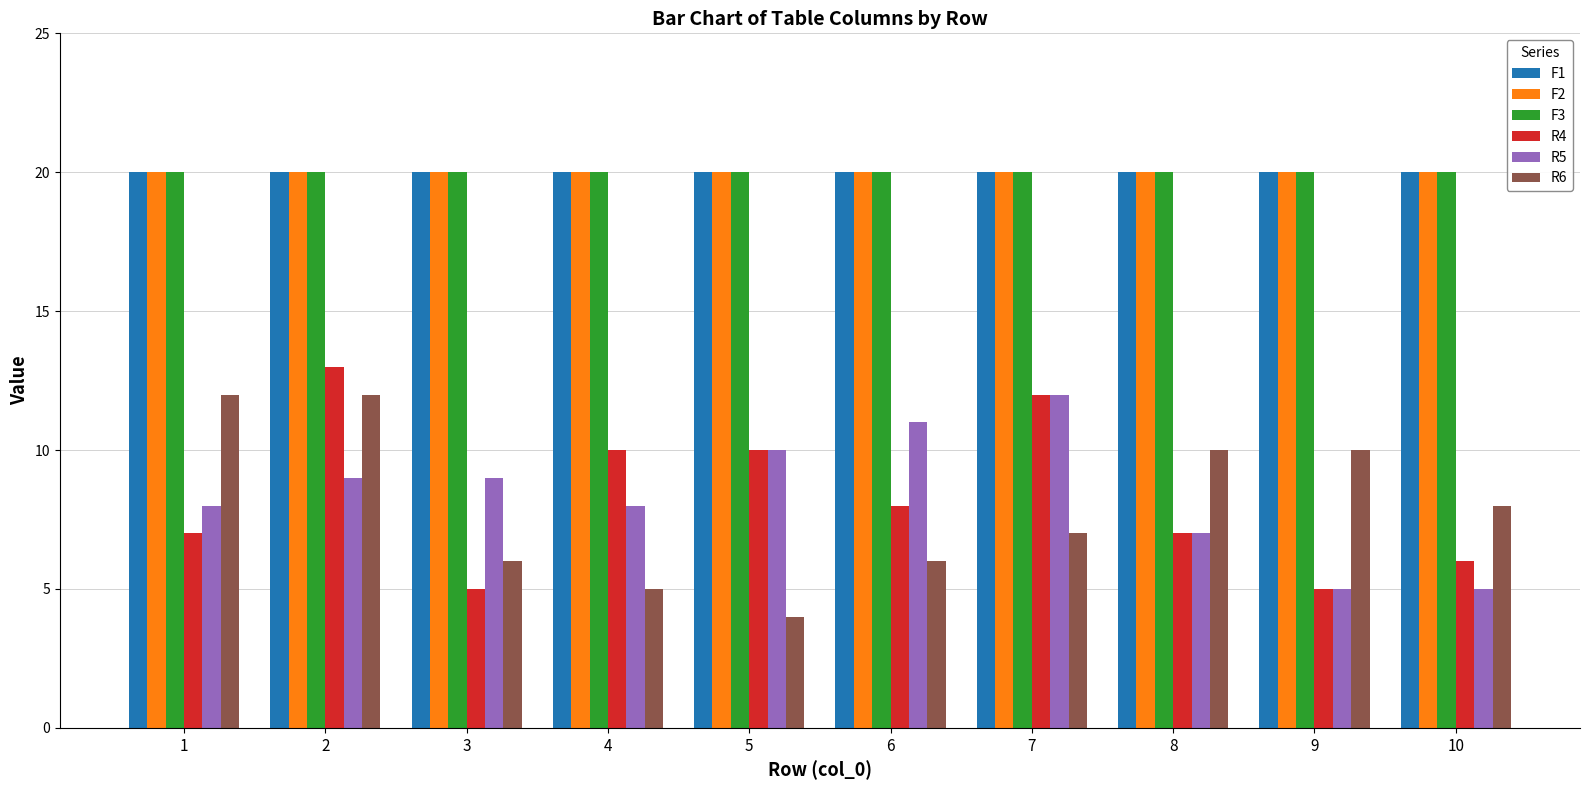

What are all the series names shown in the legend?

F1, F2, F3, R4, R5, R6